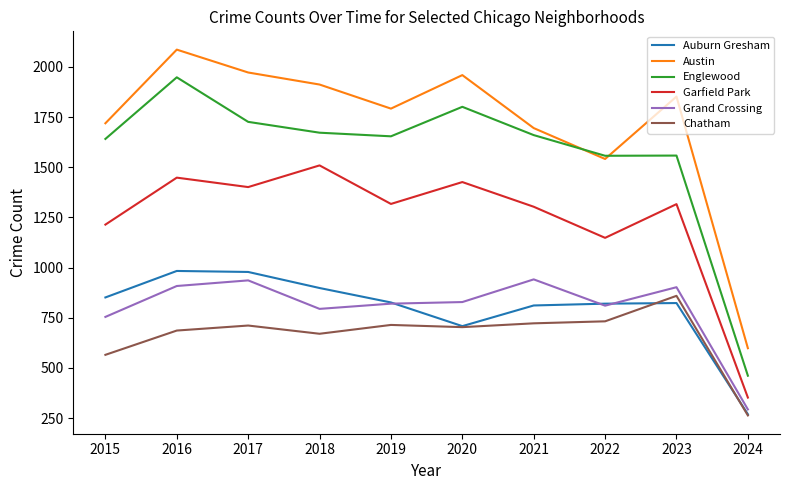

True or false: Auburn Gresham and Grand Crossing intersect in this chart.

True